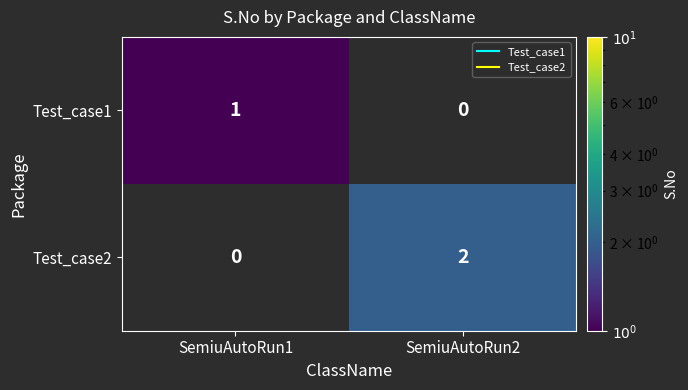

List the labels in order of Test_case1 value, largest first.

SemiuAutoRun1, SemiuAutoRun2